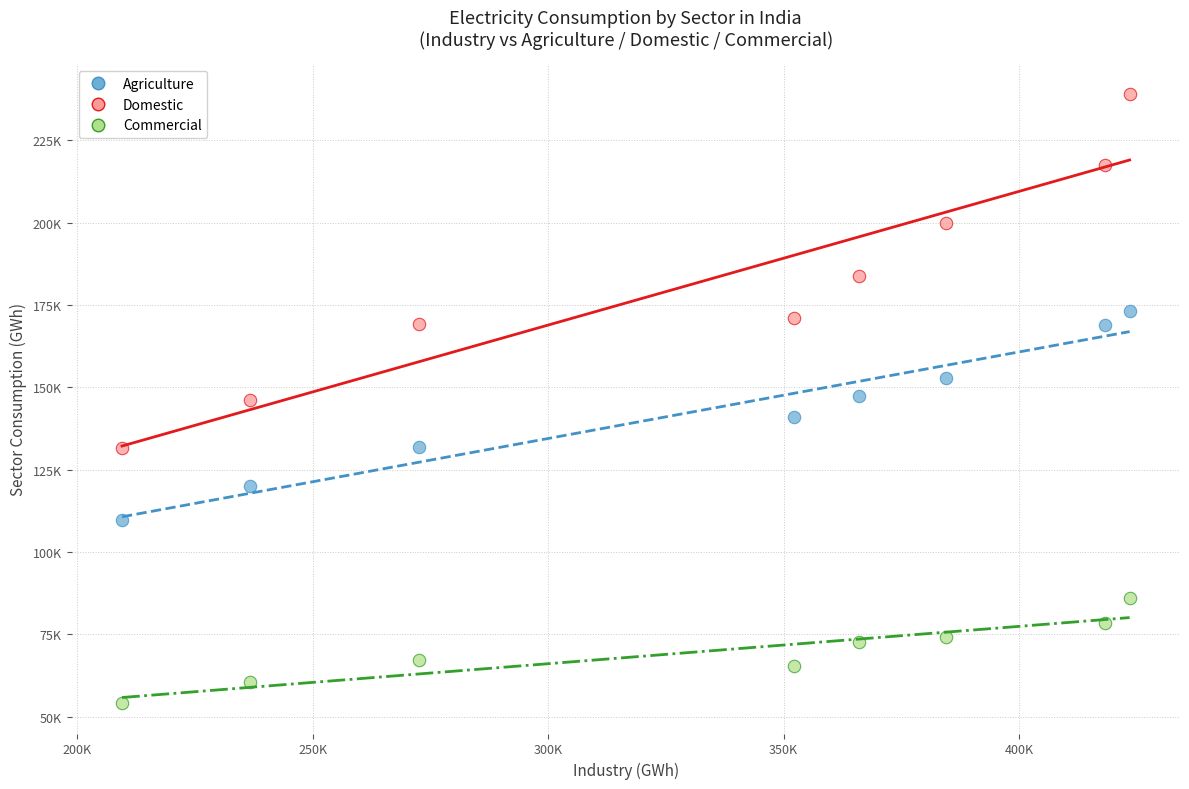

What are all the series names shown in the legend?

Agriculture, Domestic, Commercial